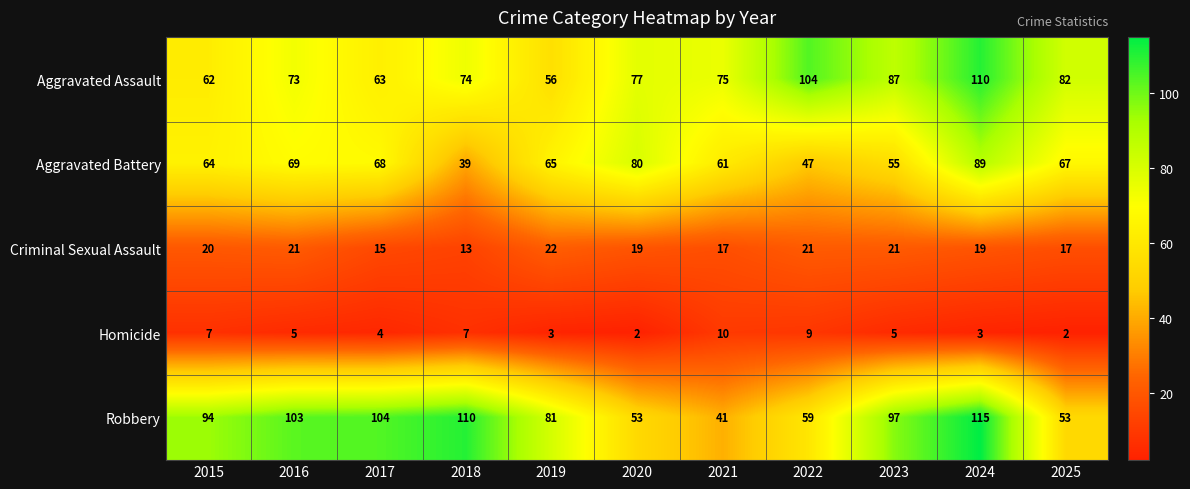

At which label is Aggravated Assault closest to 83?

2025